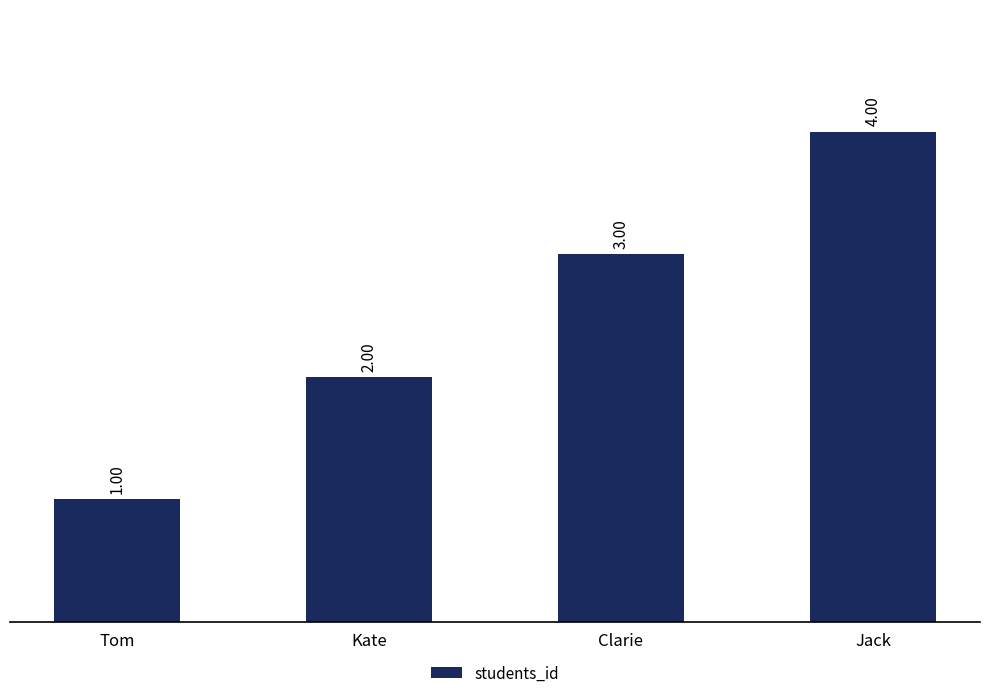

What is the sum of all values?

10